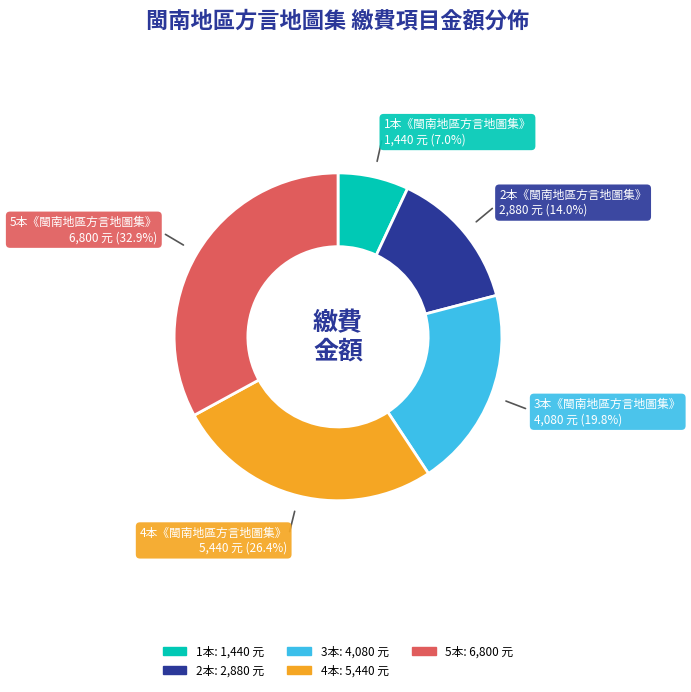

Does any single category account for the majority?

No